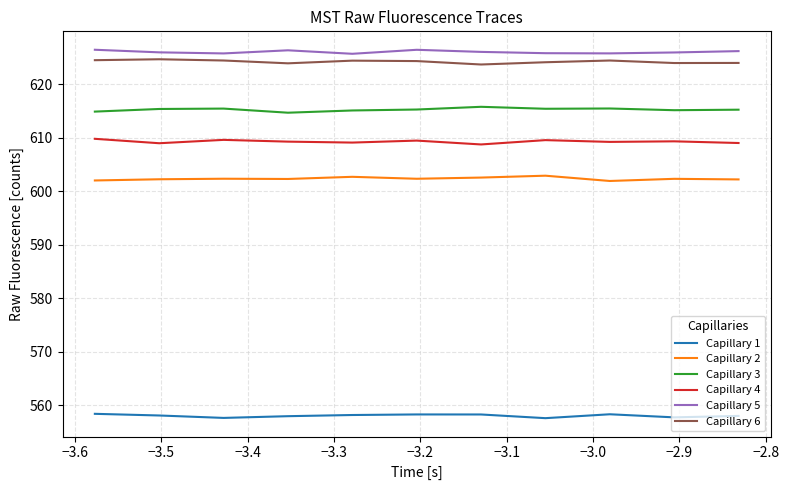

True or false: Capillary 6 and Capillary 1 intersect in this chart.

False